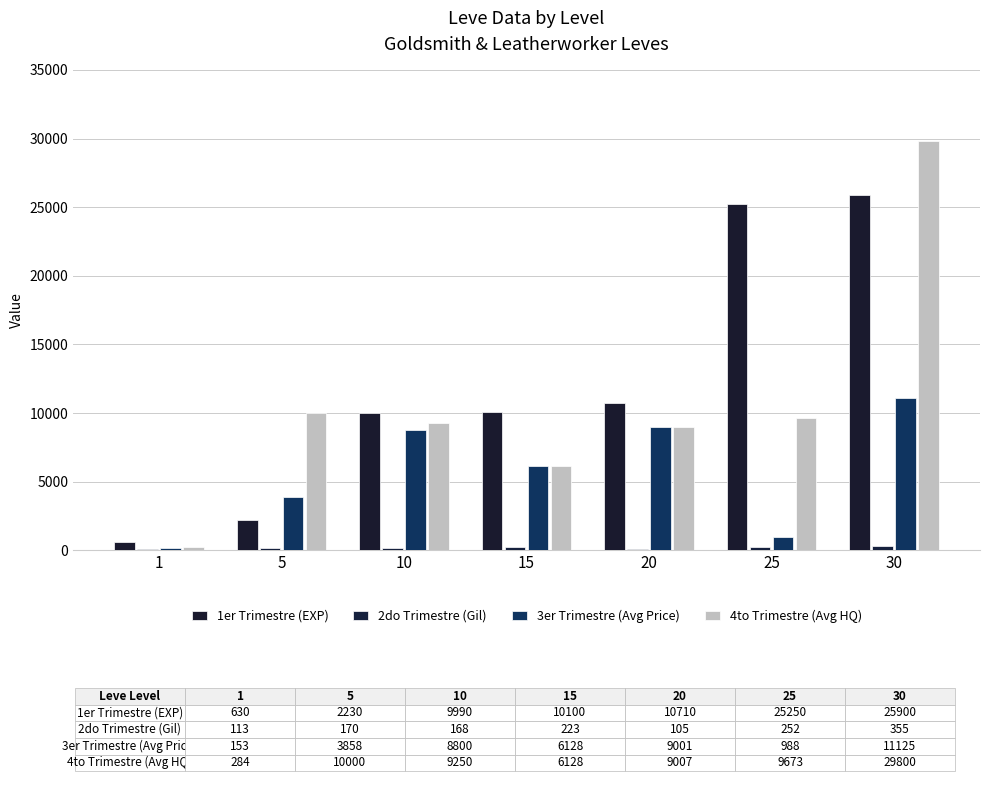

How many groups of bars are there?

7